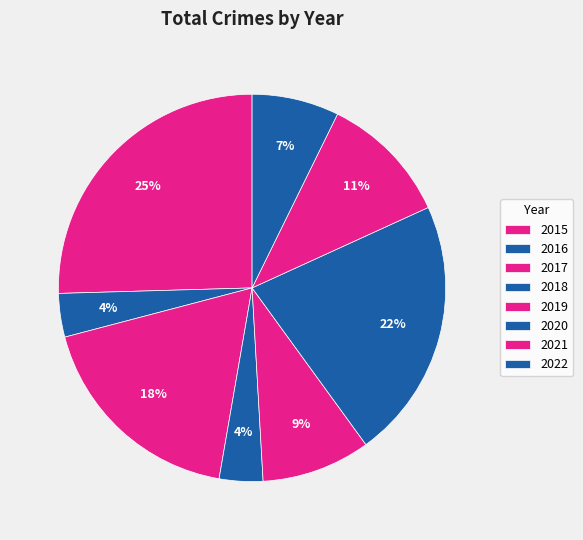

To the nearest percent, what is the average slice percentage?

12%